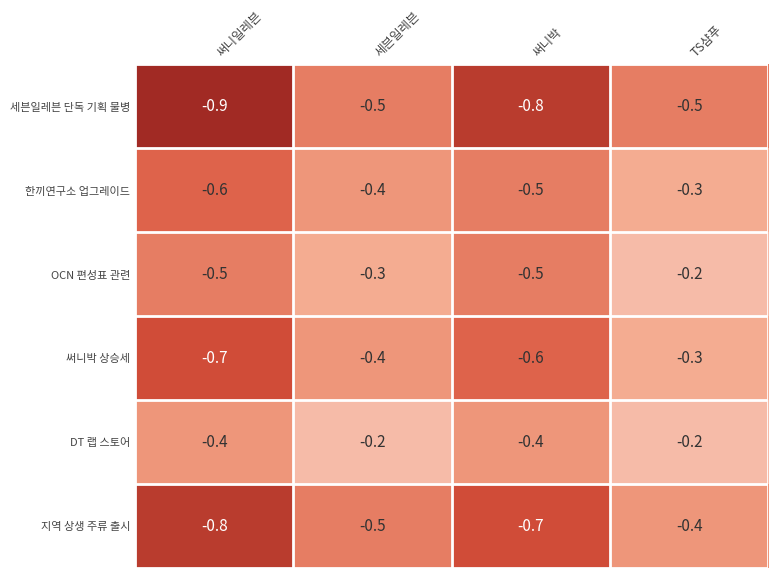

Reading right to left, transcribe all the data shown in this chart.

세븐일레븐 단독 기획 물병: -0.5	-0.8	-0.5	-0.9
한끼연구소 업그레이드: -0.3	-0.5	-0.4	-0.6
OCN 편성표 관련: -0.2	-0.5	-0.3	-0.5
써니박 상승세: -0.3	-0.6	-0.4	-0.7
DT 랩 스토어: -0.2	-0.4	-0.2	-0.4
지역 상생 주류 출시: -0.4	-0.7	-0.5	-0.8